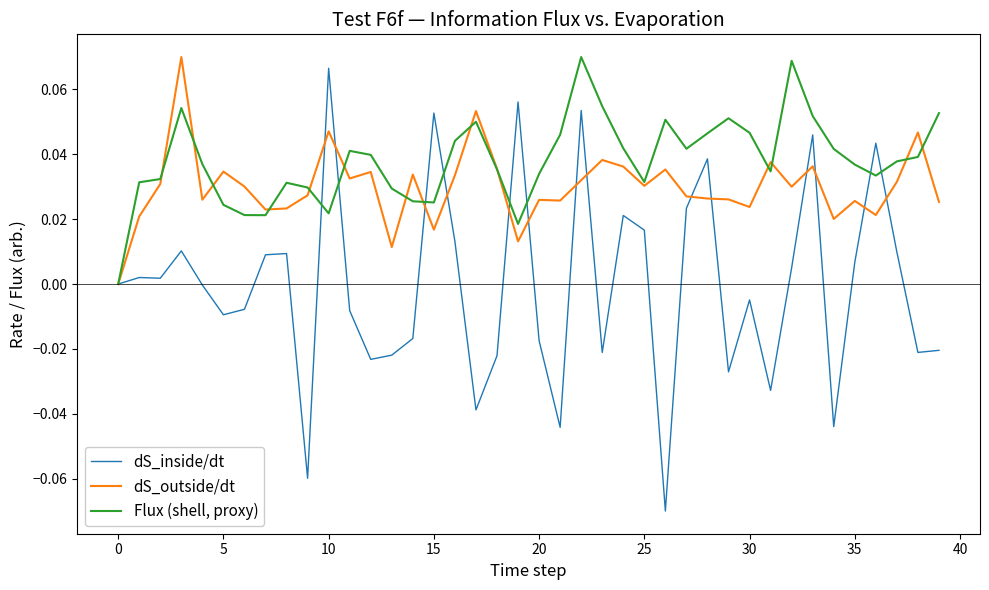

How many series are shown in this chart?

3